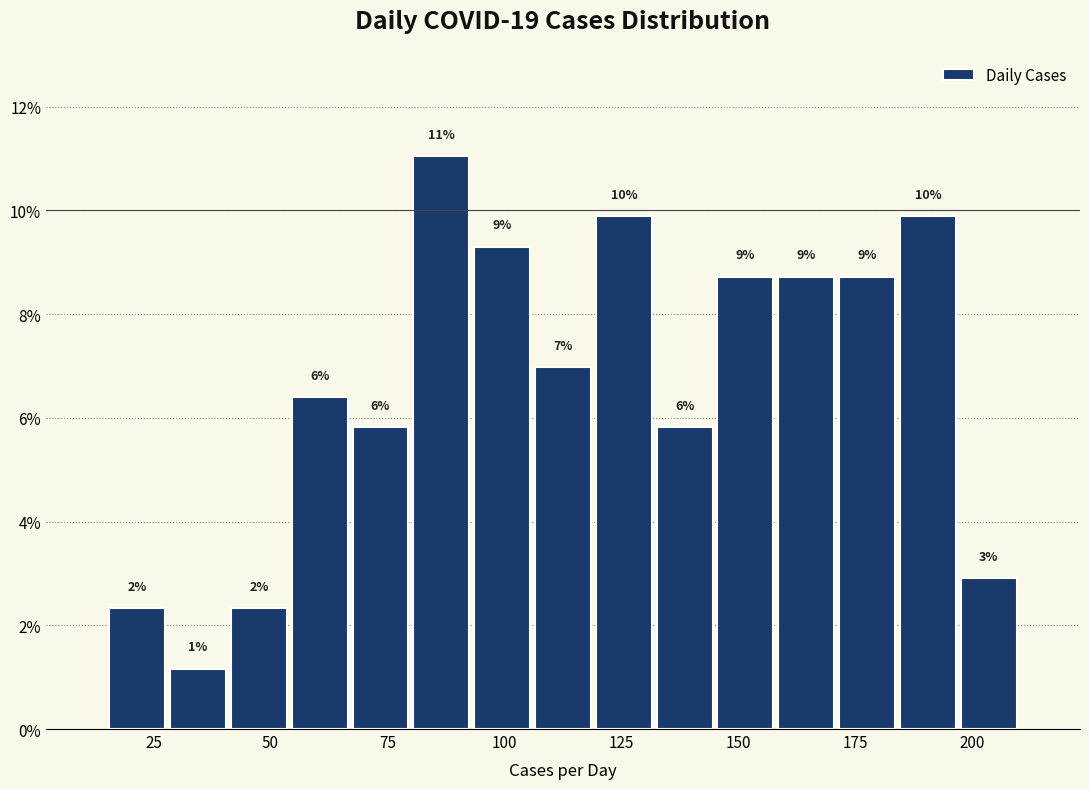

Read against the x-axis, roughly where is the centre of the tallest bar?

85